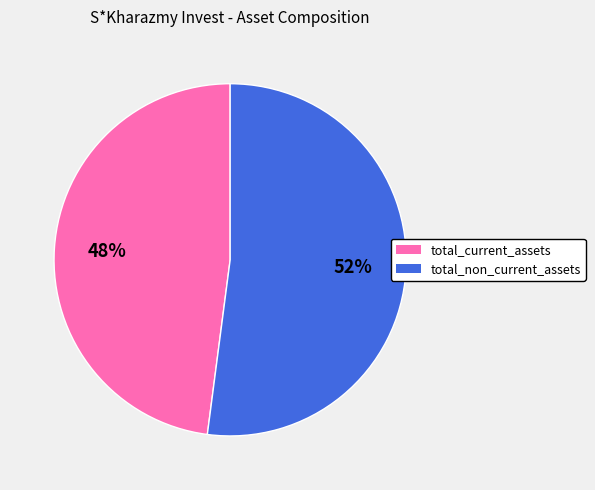

Do total_current_assets and total_non_current_assets together represent more than half of the pie?

Yes